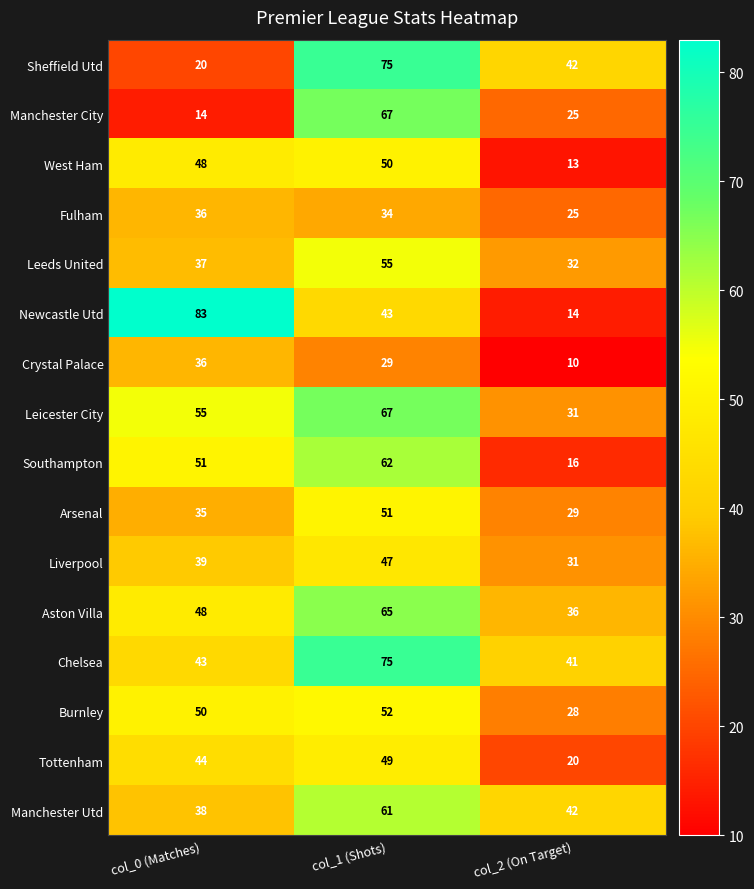

What is the difference between the Manchester City values at col_1 (Shots) and col_2 (On Target)?

42